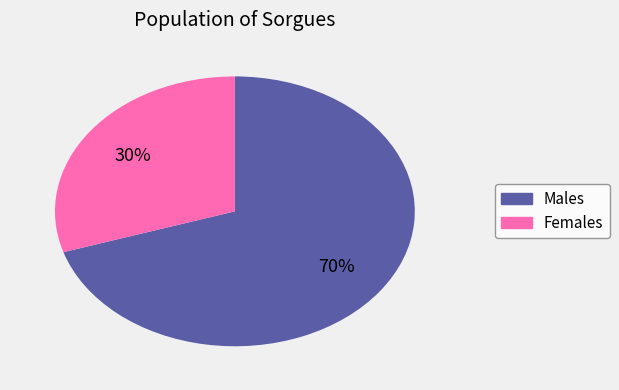

Is there a majority slice in this chart?

Yes